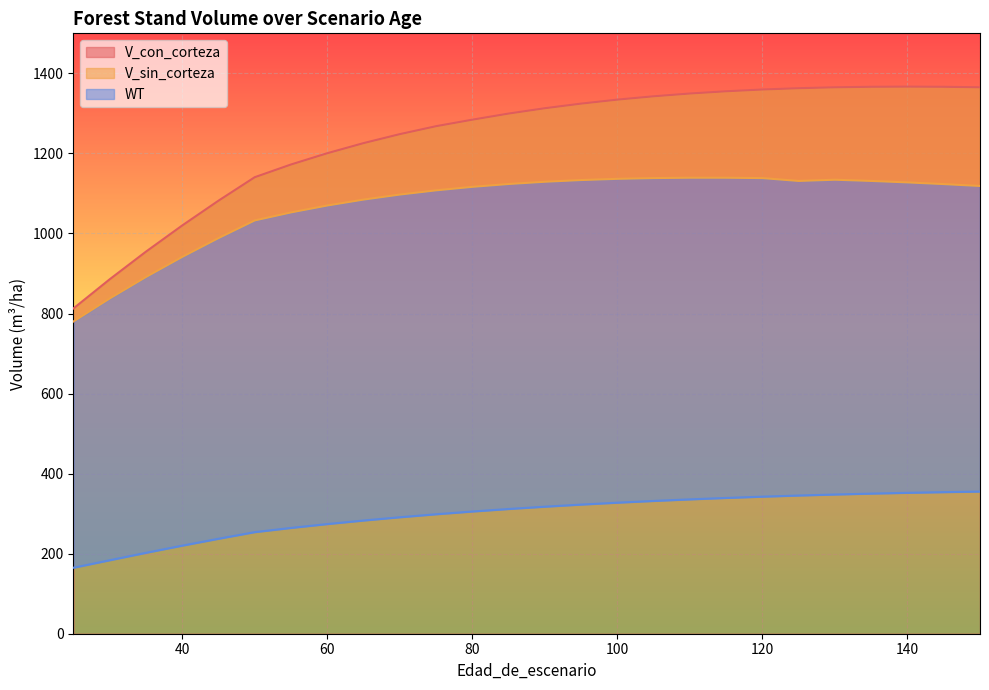

The V_sin_corteza series shows 2008.5 at 80. True or false?

False